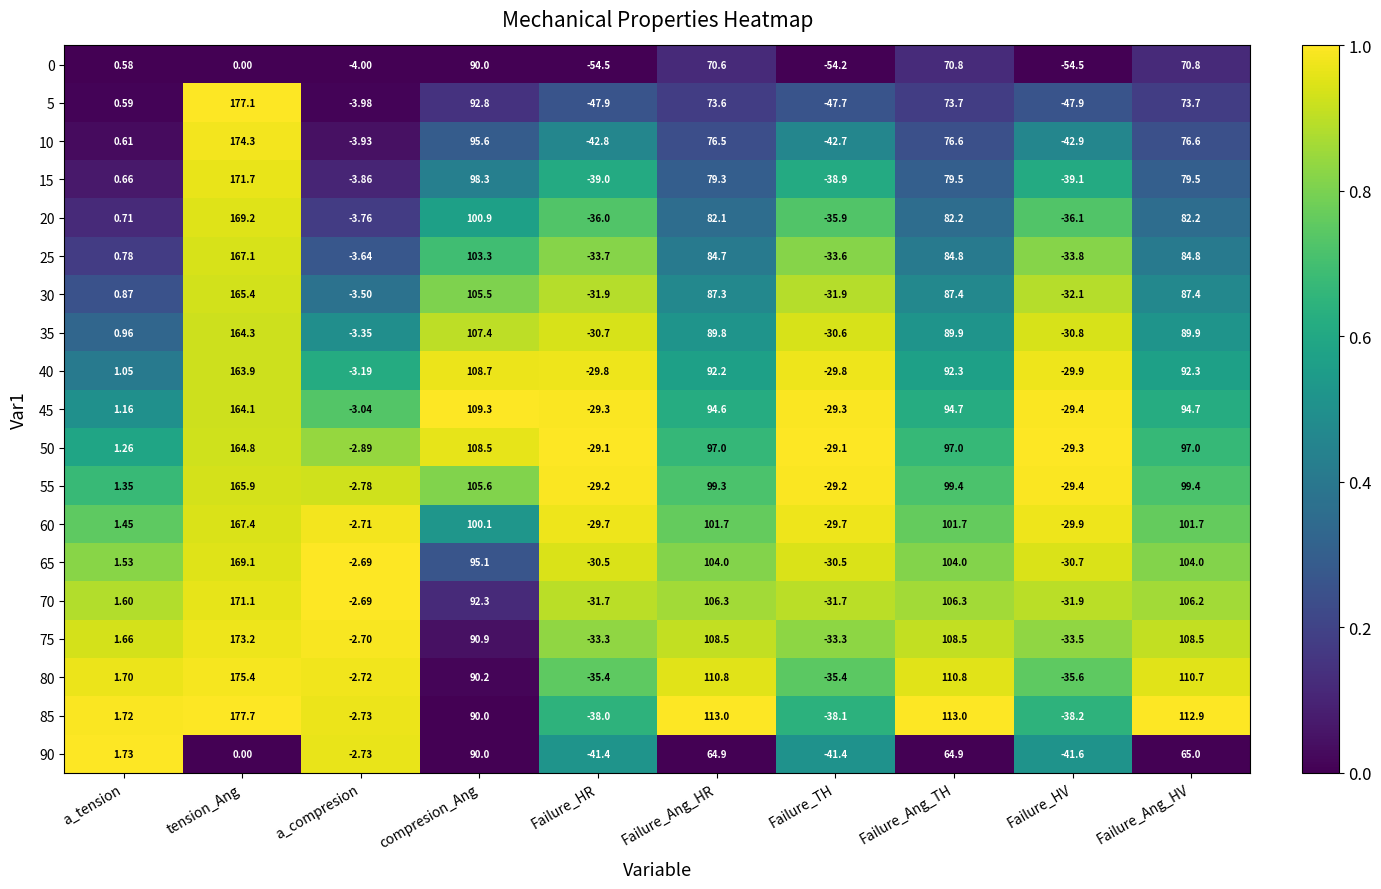

Where is 10 nearest to the value 65?

Failure_Ang_HR